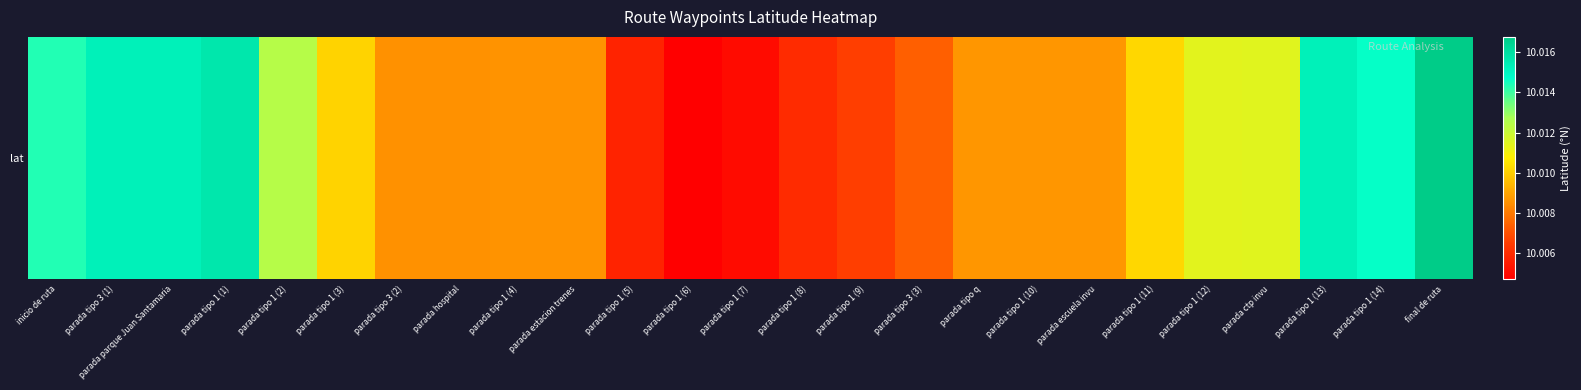

Rank the categories by value from lowest to highest.

parada tipo 1 (6), parada tipo 1 (7), parada tipo 1 (5), parada tipo 1 (8), parada tipo 1 (9), parada tipo 3 (3), parada tipo 3 (2), parada hospital, parada estacion trenes, parada tipo 1 (4), parada escuela invu, parada tipo q, parada tipo 1 (10), parada tipo 1 (3), parada tipo 1 (11), parada tipo 1 (12), parada ctp invu, parada tipo 1 (2), inicio de ruta, parada tipo 1 (14), parada tipo 1 (13), parada tipo 3 (1), parada parque Juan Santamaria, parada tipo 1 (1), final de ruta